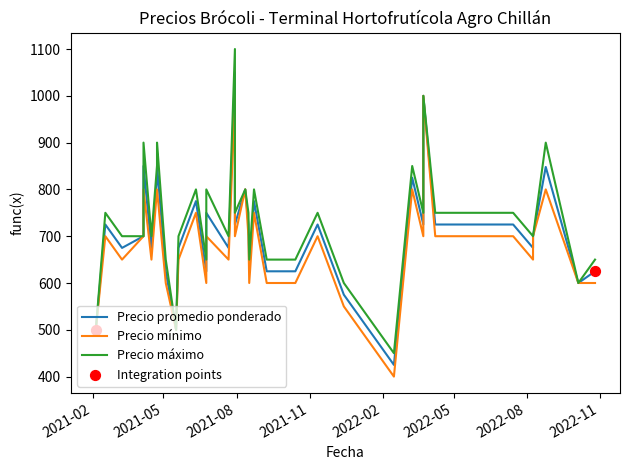

What are all the series names shown in the legend?

Precio promedio ponderado, Precio mínimo, Precio máximo